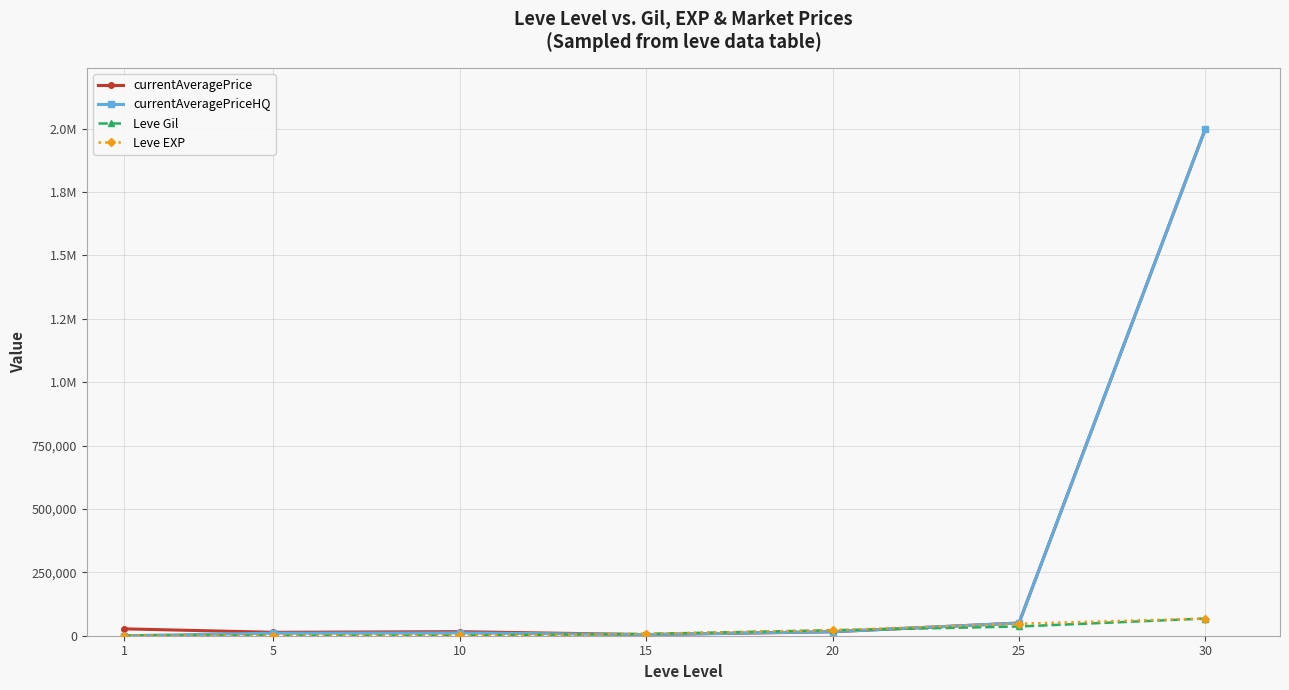

What are all the series names shown in the legend?

currentAveragePrice, currentAveragePriceHQ, Leve Gil, Leve EXP